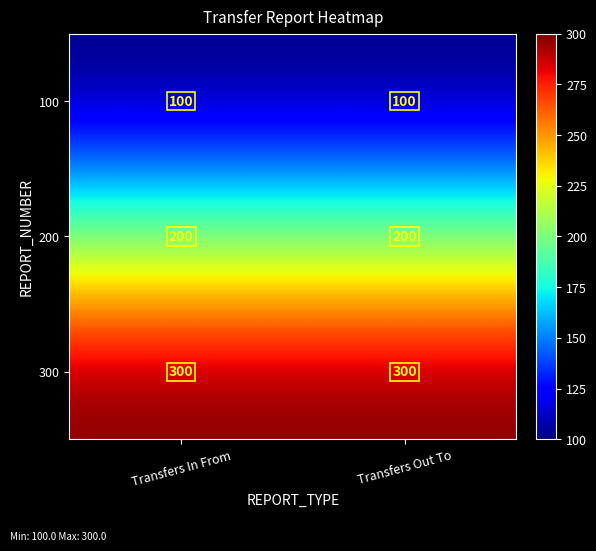

Reading left to right, transcribe all the data shown in this chart.

100: 100	100
200: 200	200
300: 300	300